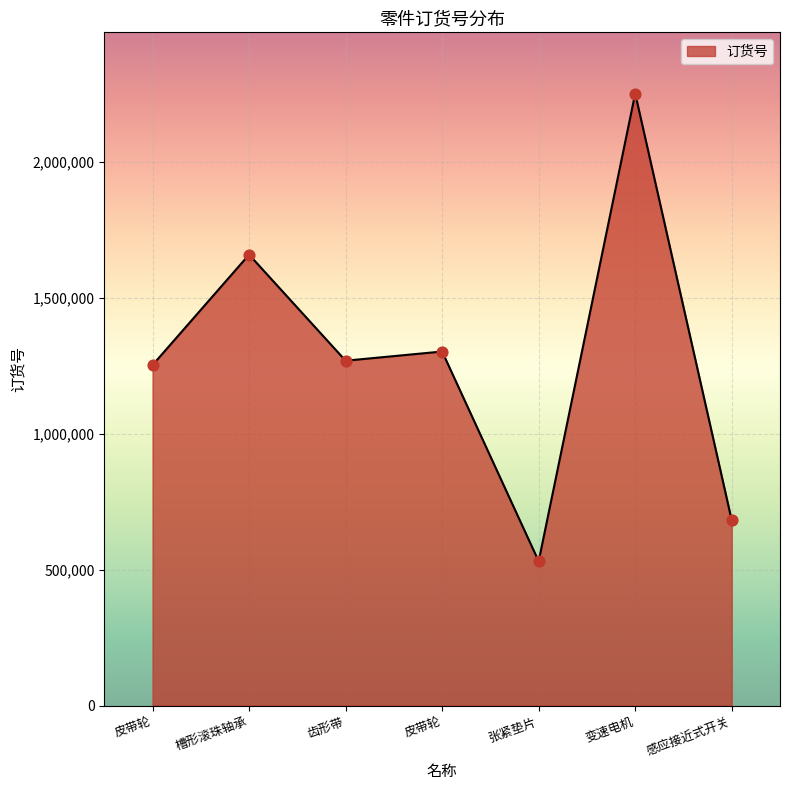

How many lines are shown in the chart?

1